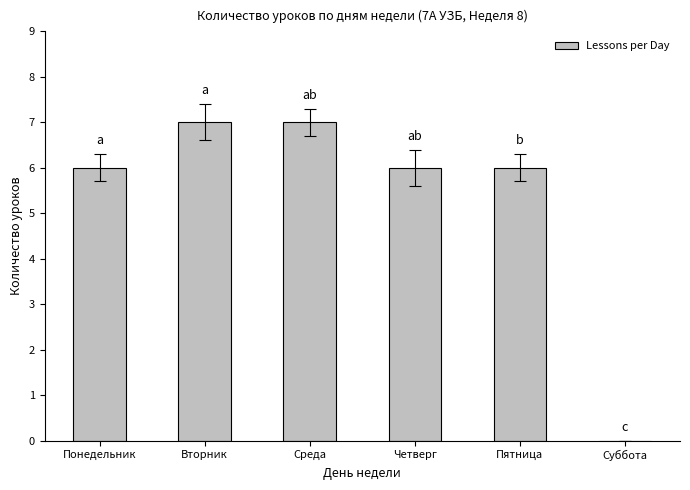

What is the sum of the values at Пятница and Понедельник?

12